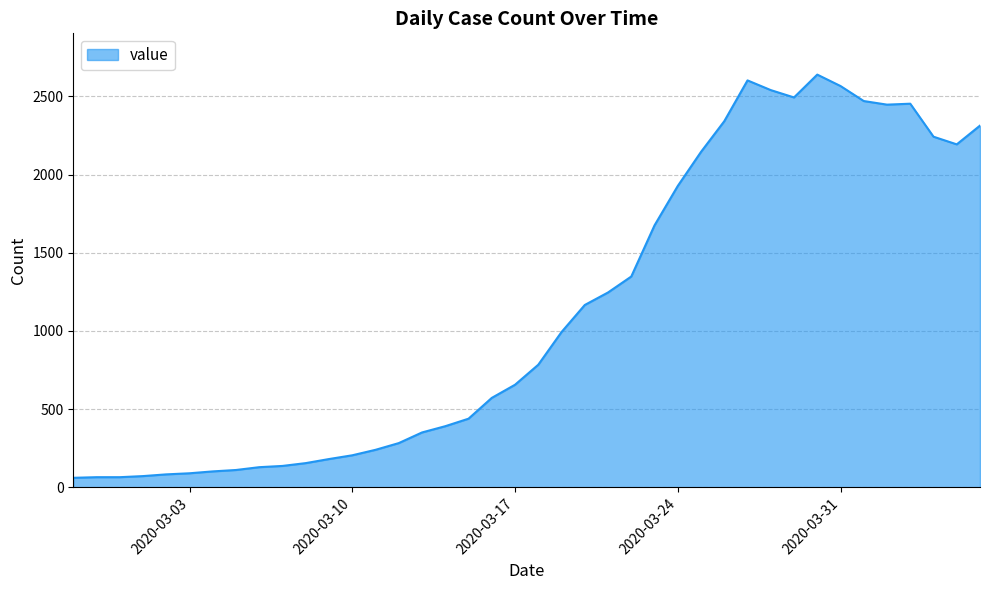

What is the minimum value shown in the chart?

61